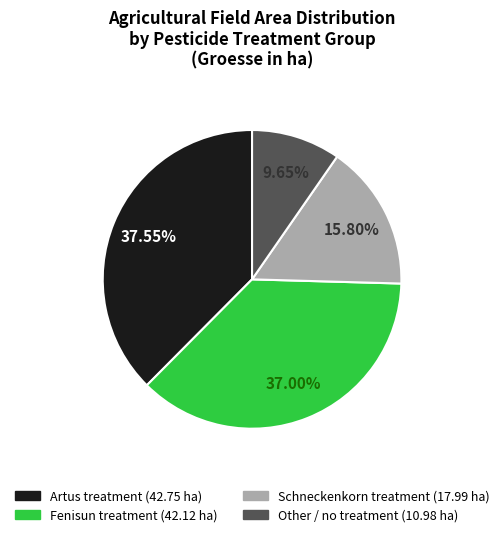

To the nearest percent, what is the average slice percentage?

25%